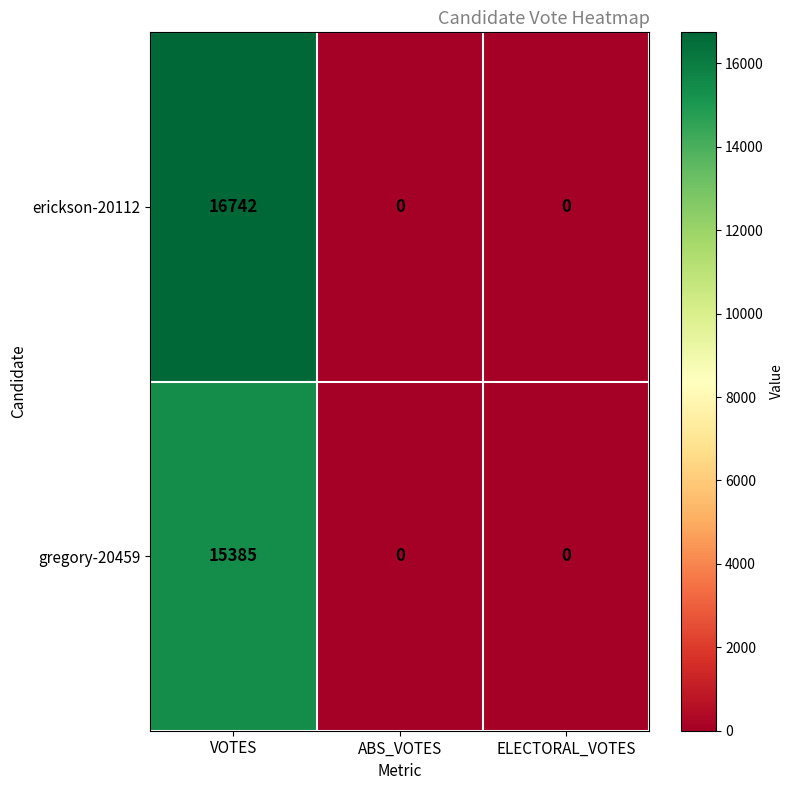

Reading right to left, what are all the values shown in this chart?

erickson-20112: ELECTORAL_VOTES=0	ABS_VOTES=0	VOTES=16742
gregory-20459: ELECTORAL_VOTES=0	ABS_VOTES=0	VOTES=15385